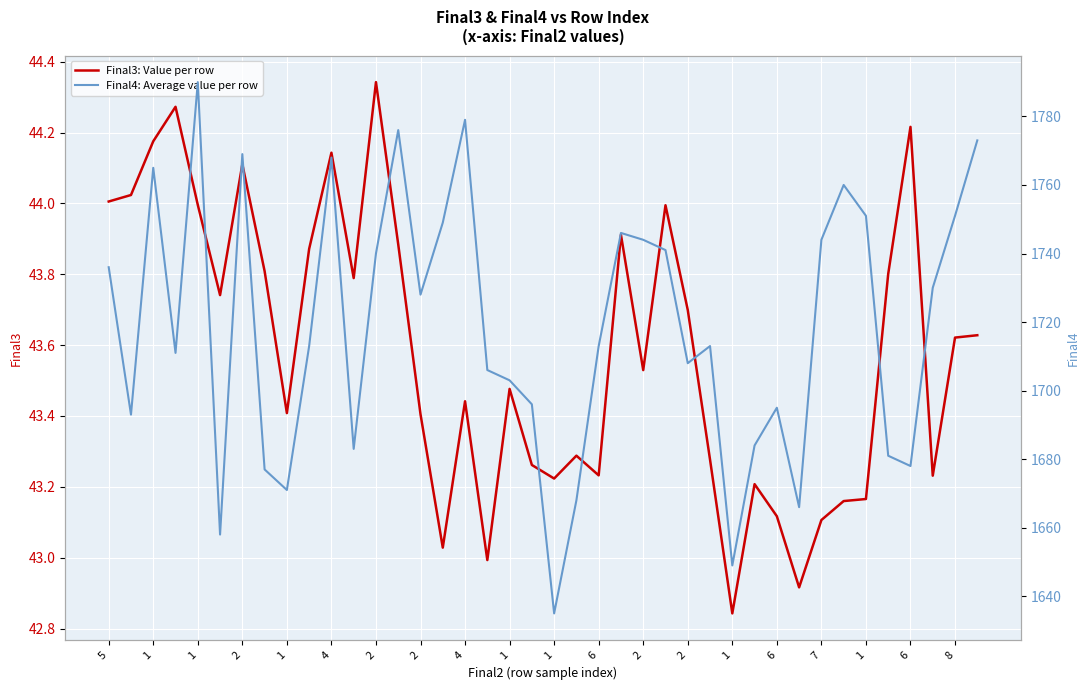

The Final3: Value per row series shows 44.3 at 2. True or false?

True